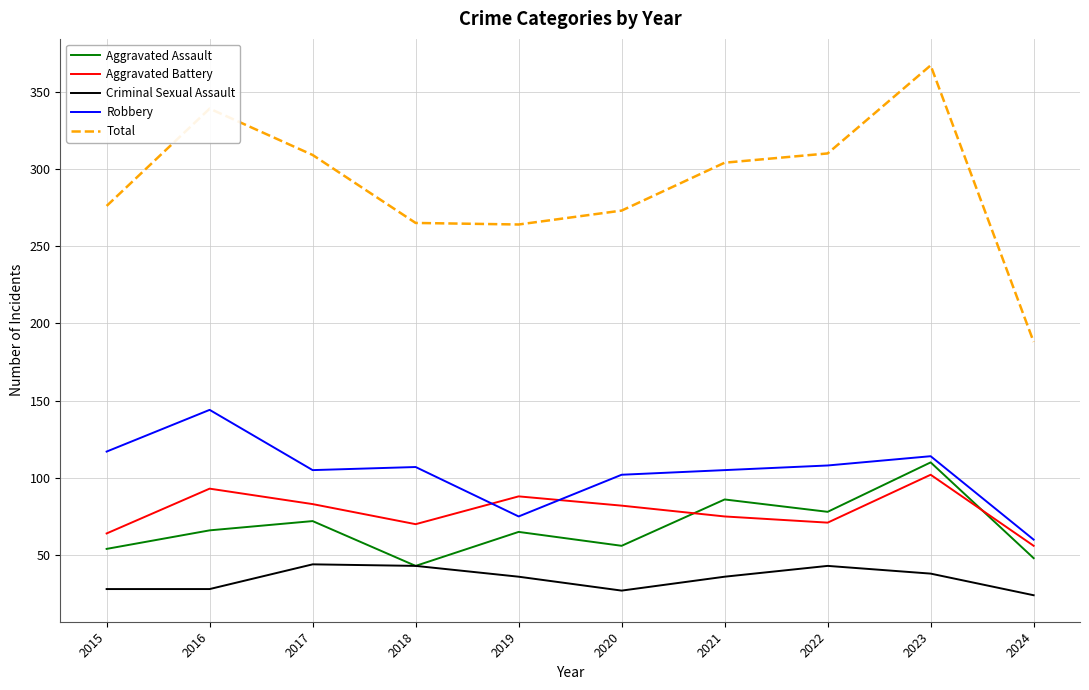

Count the number of categories in the chart.

10